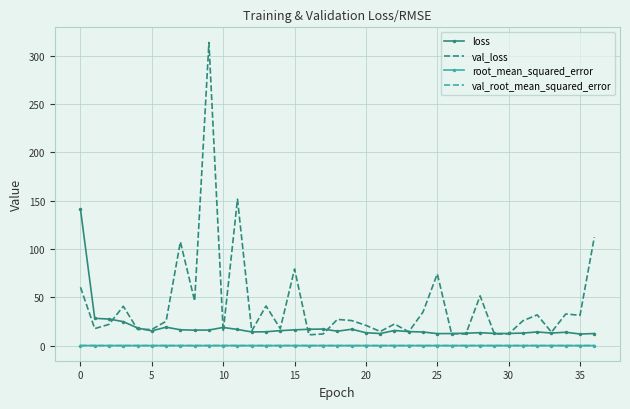

True or false: val_root_mean_squared_error and loss intersect in this chart.

False